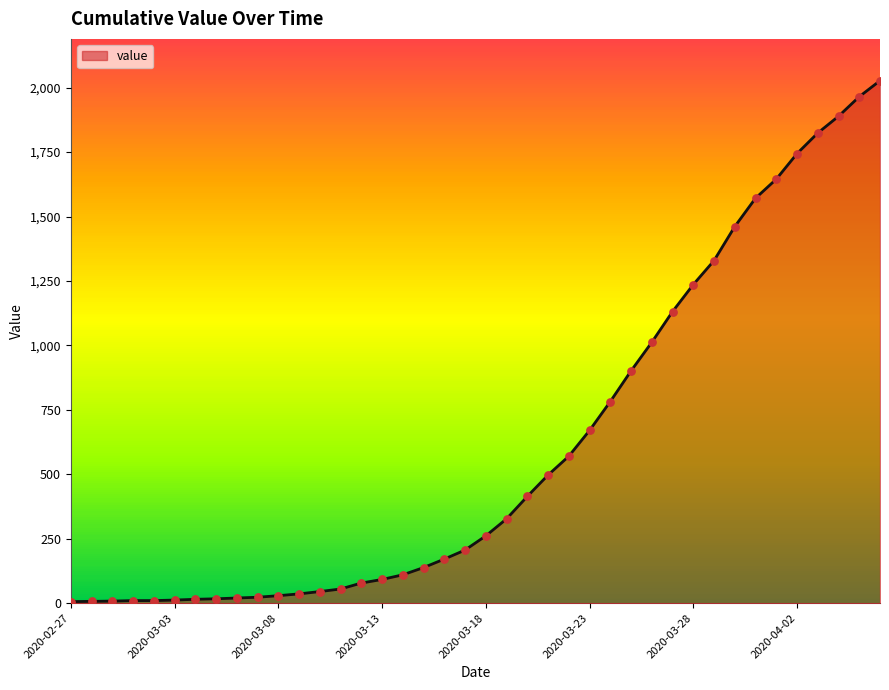

What is the greatest value displayed?

2027